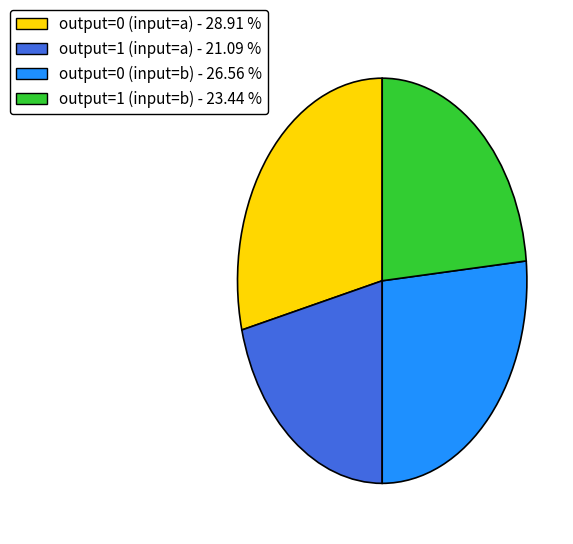

Between output=1 (input=b) - 23.44 % and output=1 (input=a) - 21.09 %, which is larger?

output=1 (input=b) - 23.44 %